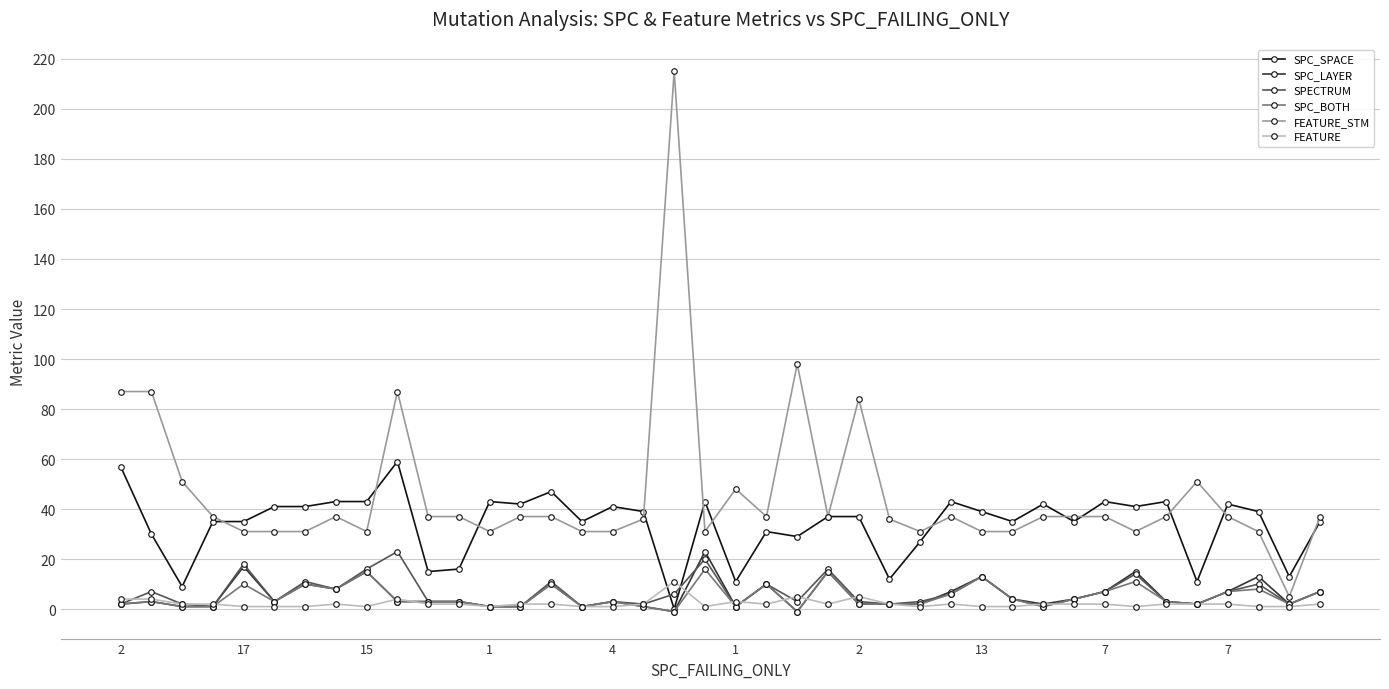

What is the greatest value displayed?

215